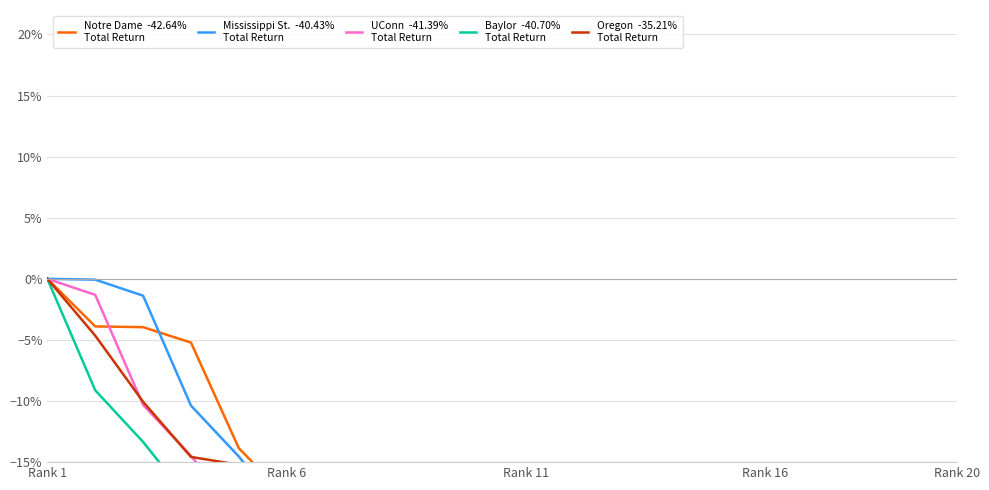

What are all the series names shown in the legend?

Notre Dame, Mississippi St., UConn, Baylor, Oregon